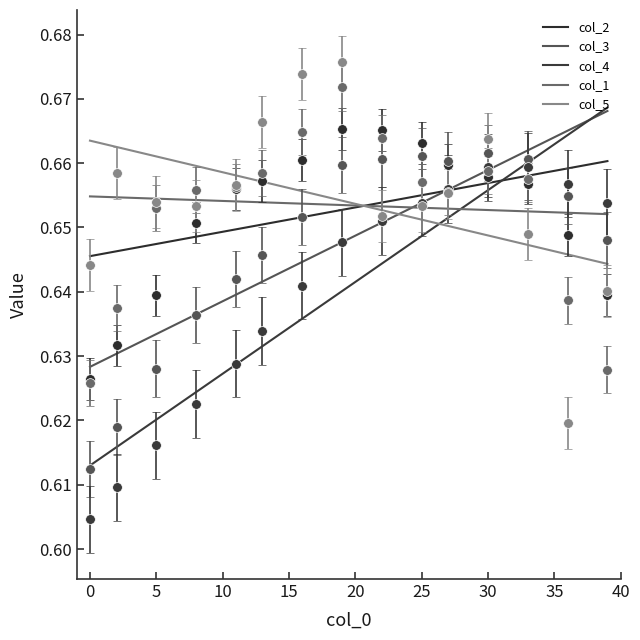

What is the label of the 15th point from the right?

25